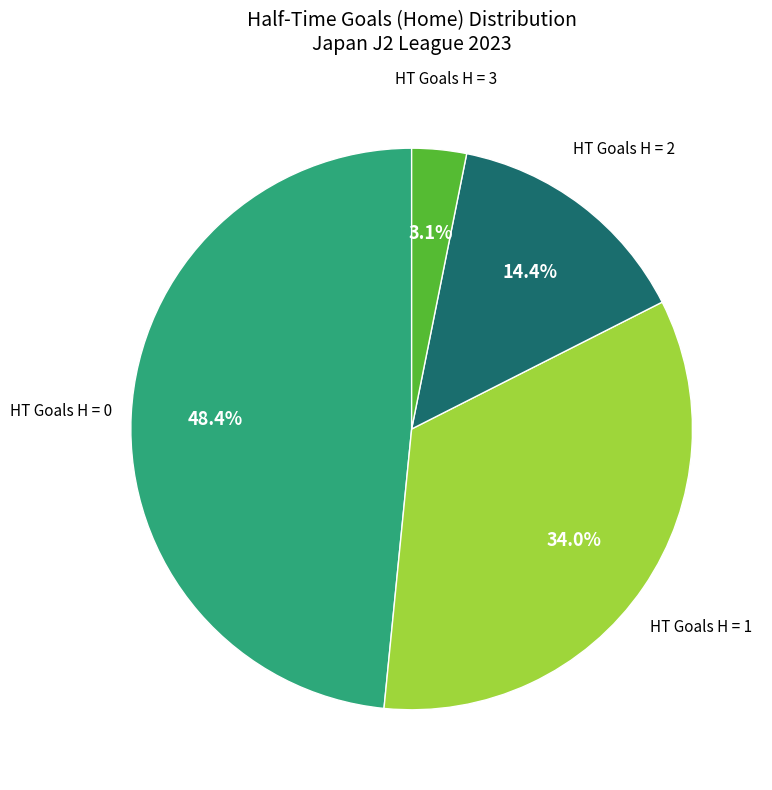

Does any single category account for the majority?

No